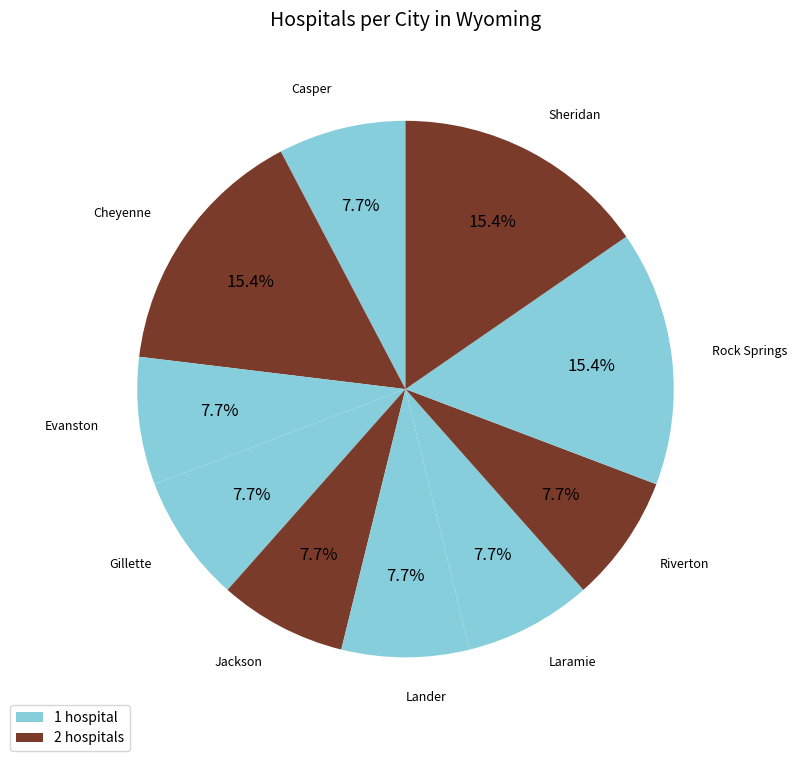

Does any single category account for the majority?

No